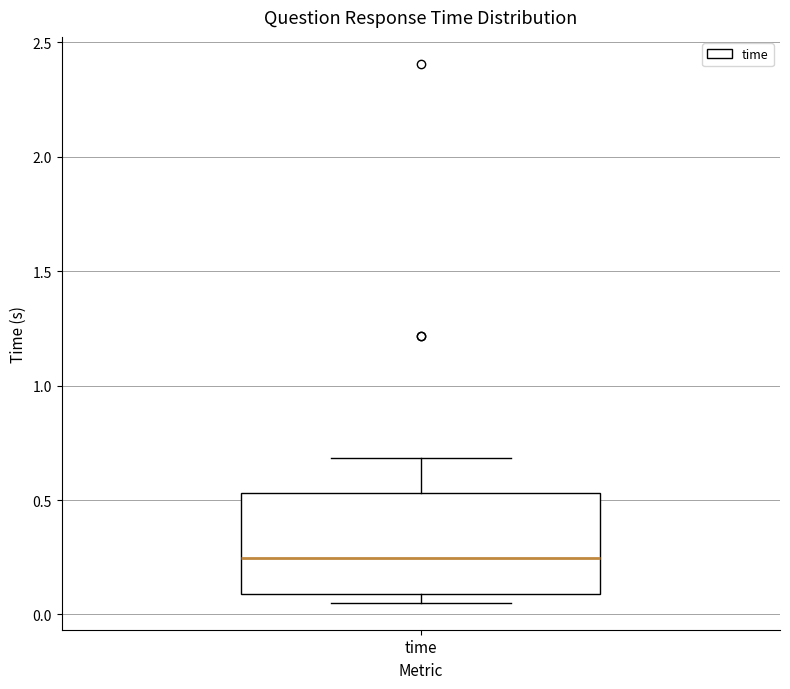

Read this box plot against the y-axis: the position of the median line, the range covered by the box, and the ends of both whiskers. The values are not printed on the chart, so give them approximately, as read against the axis.

median 0.25, box 0.10 to 0.55, whiskers 0.05 to 0.70